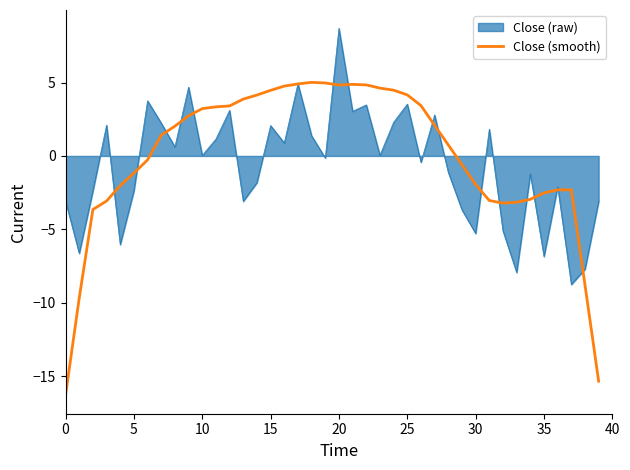

Rank the series by their maximum value, from highest to lowest.

Close (raw), Close (smooth)